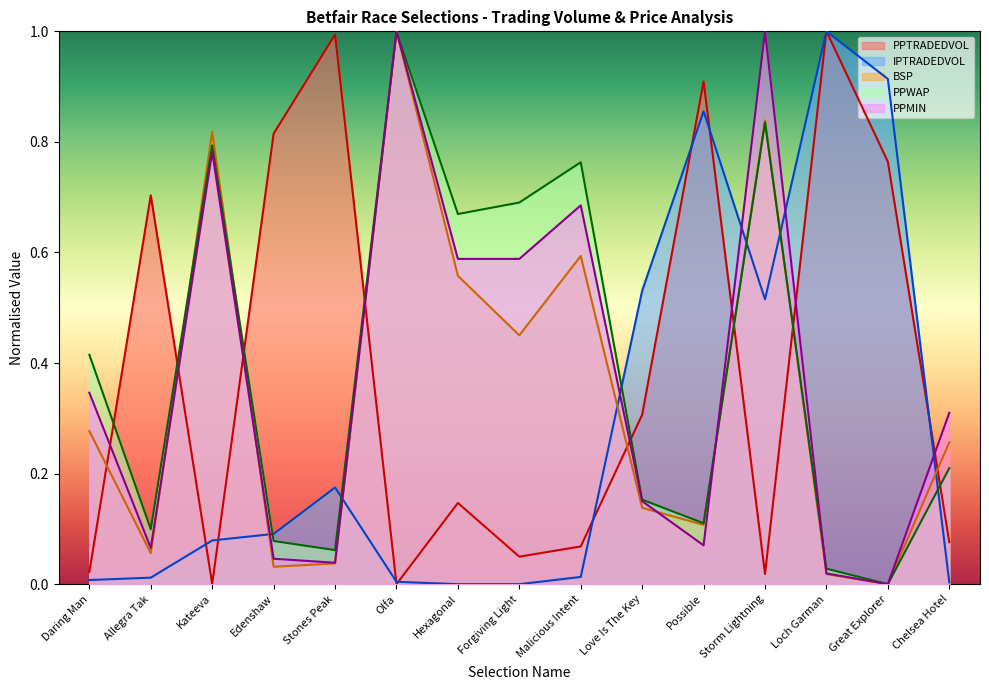

Read the PPMIN value at Allegra Tak.

0.1